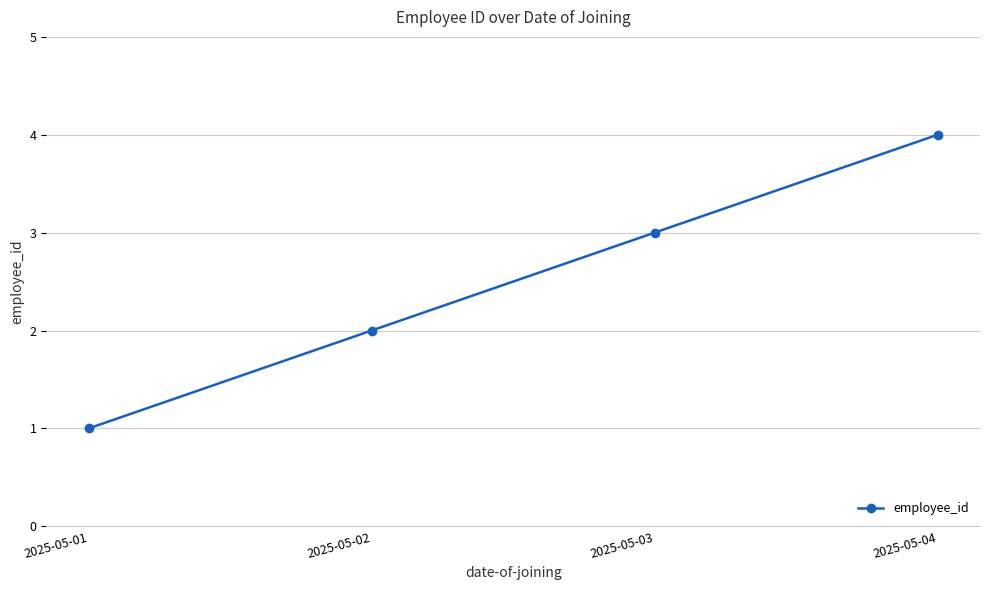

The value at 2025-05-02 is 2. True or false?

True